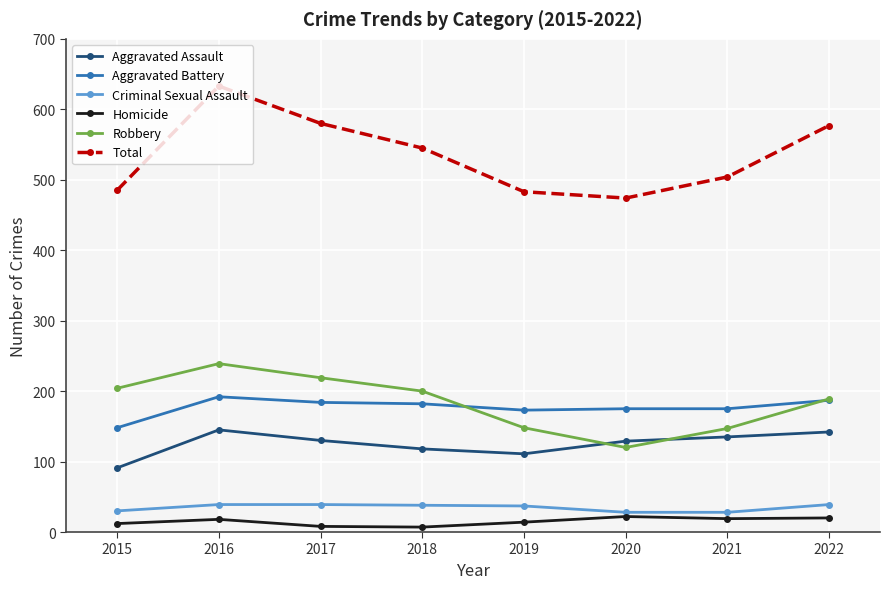

Where does the Criminal Sexual Assault series first go above 38?

2016